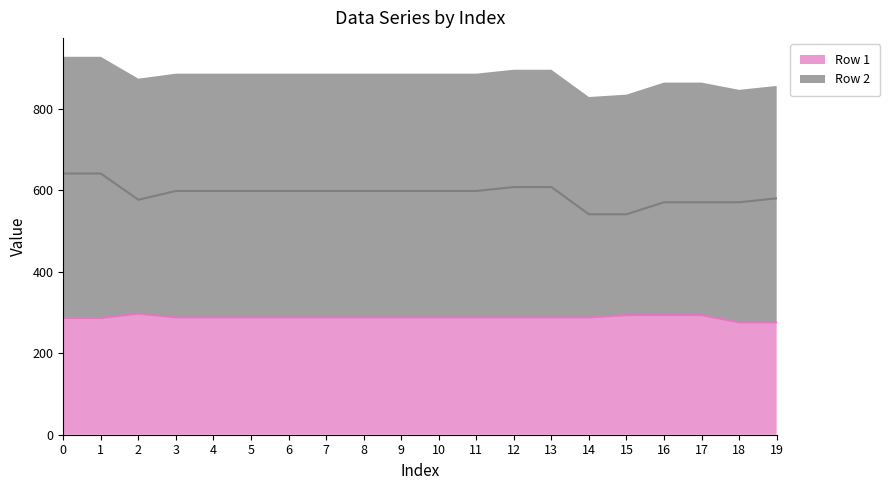

Reading right to left, list all the values displayed in this chart.

Row 1: 19=276.1	18=276.1	17=293.9	16=293.9	15=293.9	14=288.1	13=288.1	12=288.1	11=288.1	10=288.1	9=288.1	8=288.1	7=288.1	6=288.1	5=288.1	4=288.1	3=288.1	2=297.4	1=286.8	0=286.8
Row 2: 19=580.6	18=571.0	17=571.0	16=571.0	15=541.3	14=541.3	13=608.3	12=608.3	11=598.7	10=598.7	9=598.7	8=598.7	7=598.7	6=598.7	5=598.7	4=598.7	3=598.7	2=577.1	1=641.5	0=641.5